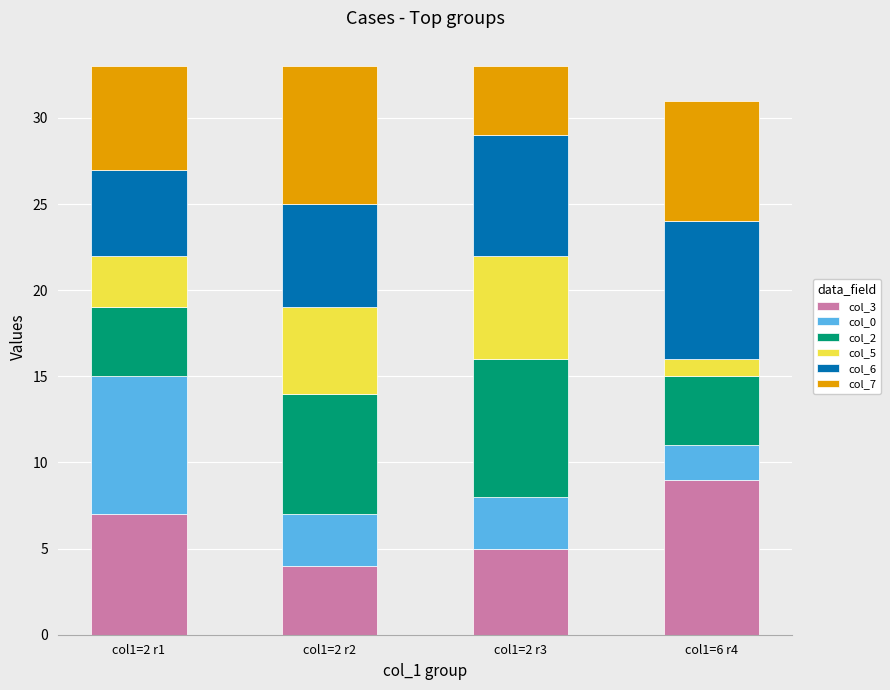

What are all the series names shown in the legend?

col_3, col_0, col_2, col_5, col_6, col_7